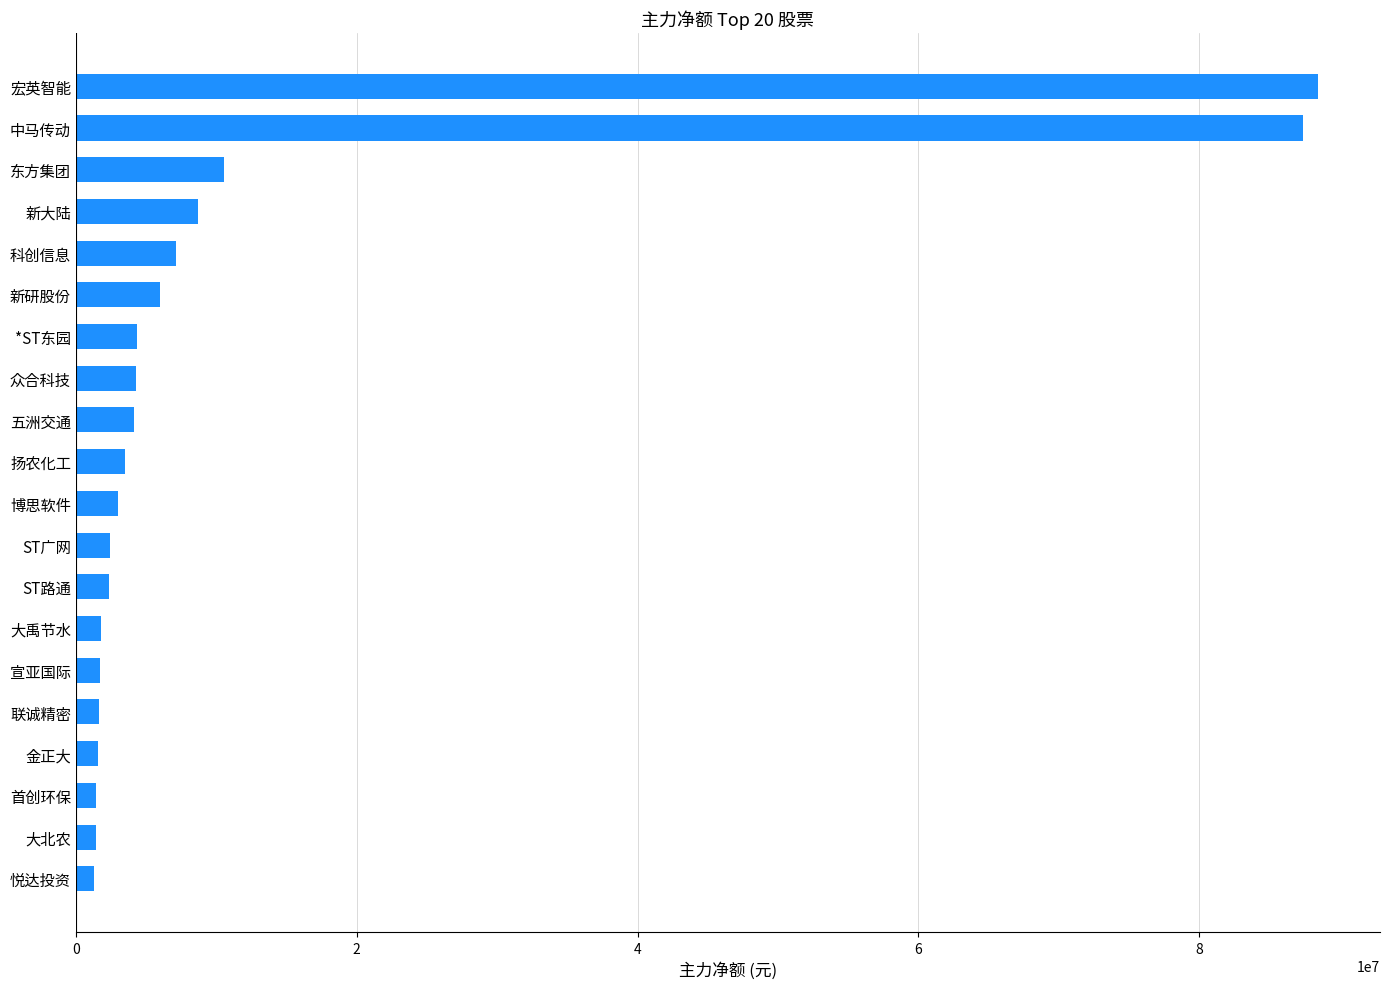

Approximately how many times larger is the value at 中马传动 compared to 东方集团?

8.3